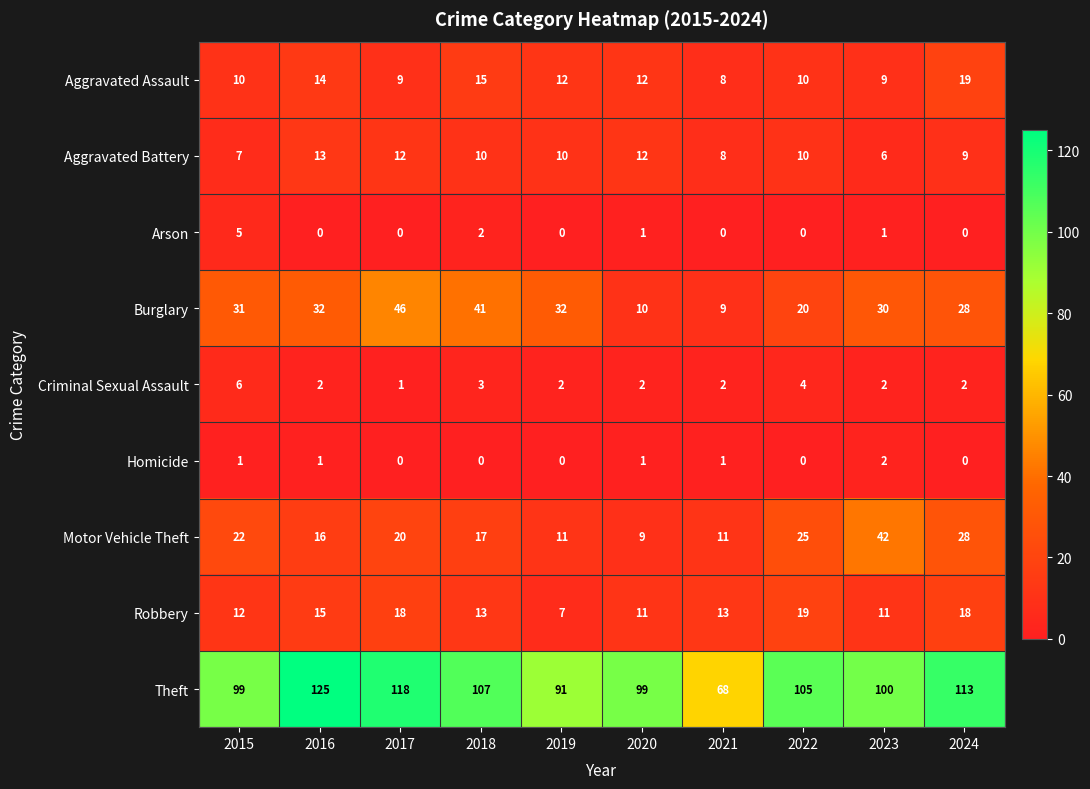

What is the difference between the Robbery values at 2024 and 2018?

5